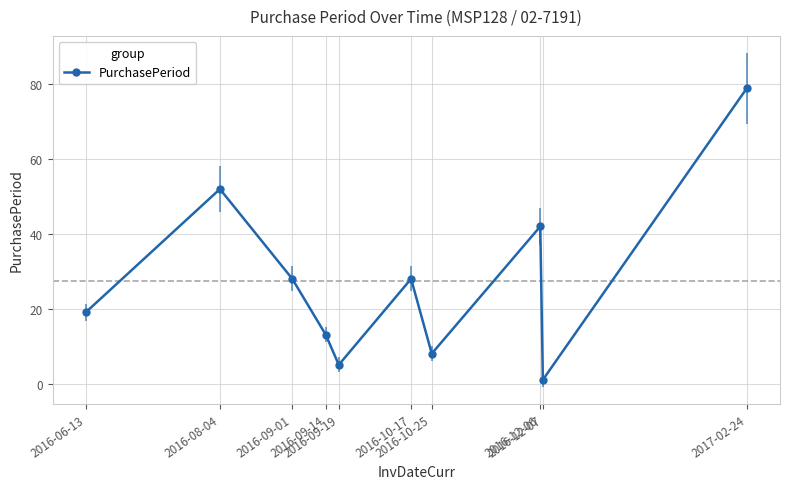

What is the label of the 1st point from the left?

2016-06-13